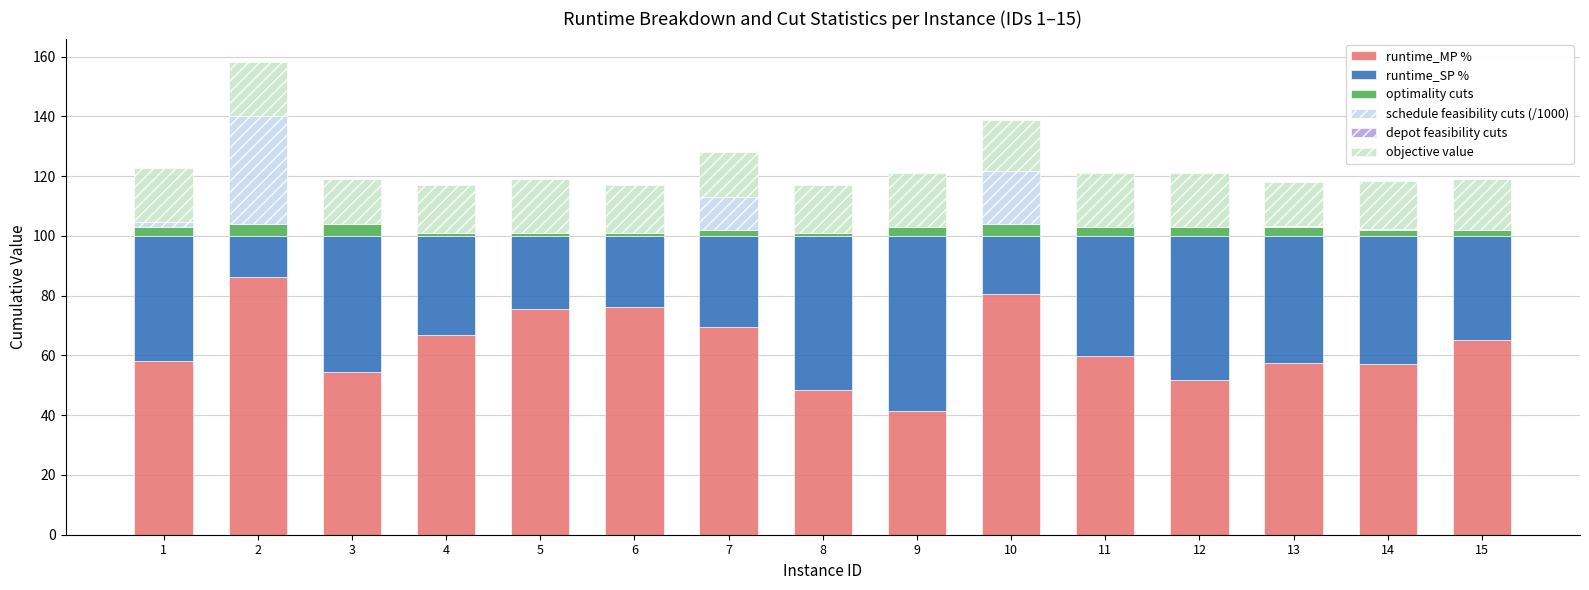

What is the total value across all series at 2?

158.1